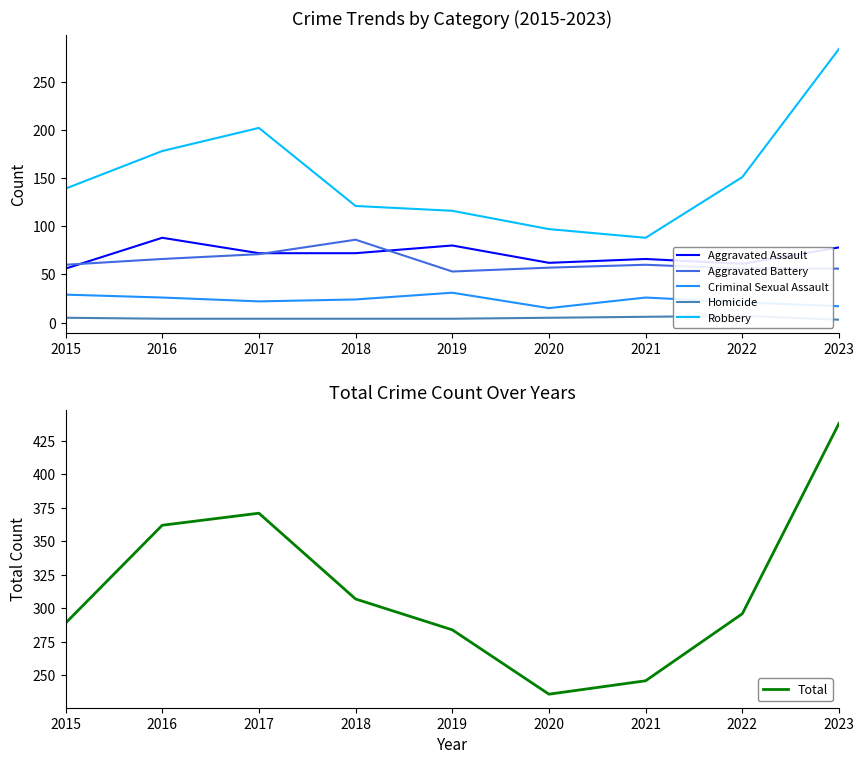

How many lines are shown in the chart?

6